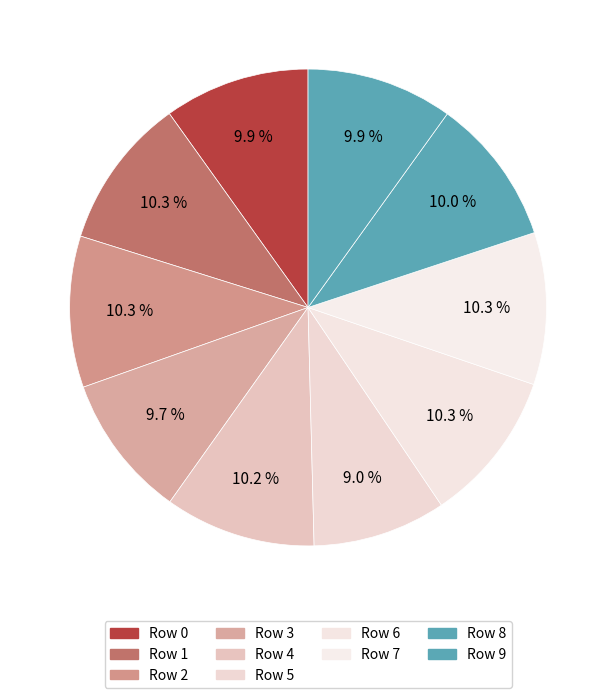

How many slices are in this pie chart?

10